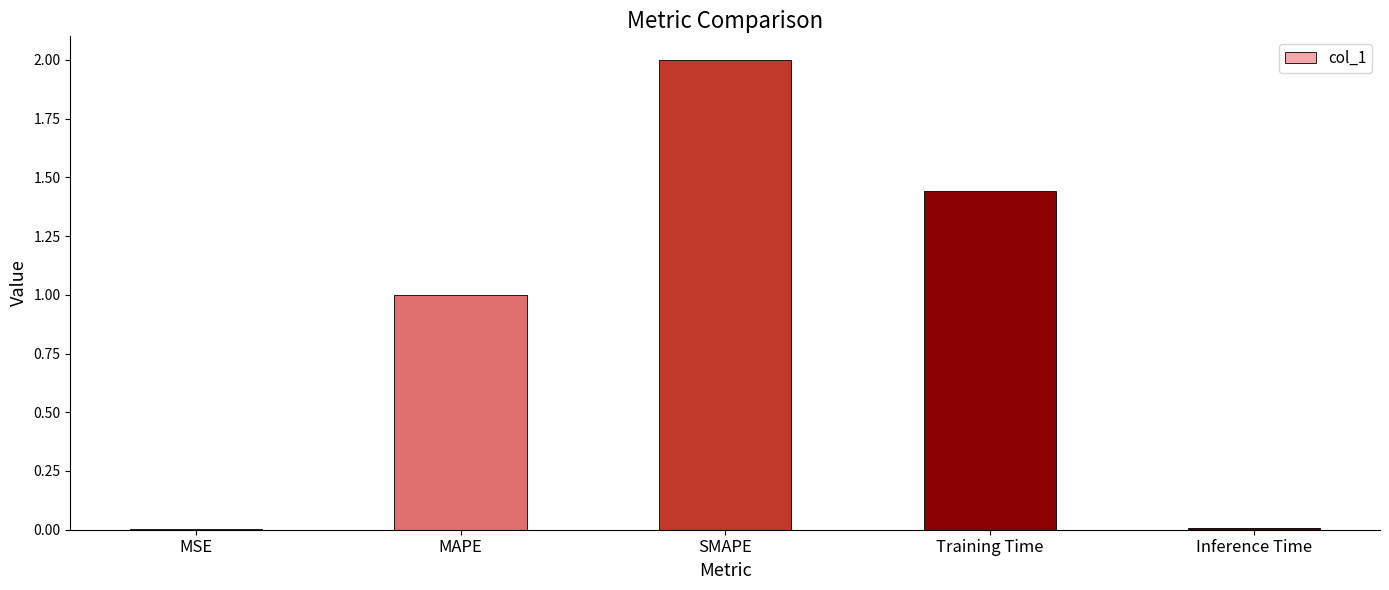

The value at Inference Time is 0.0. True or false?

True